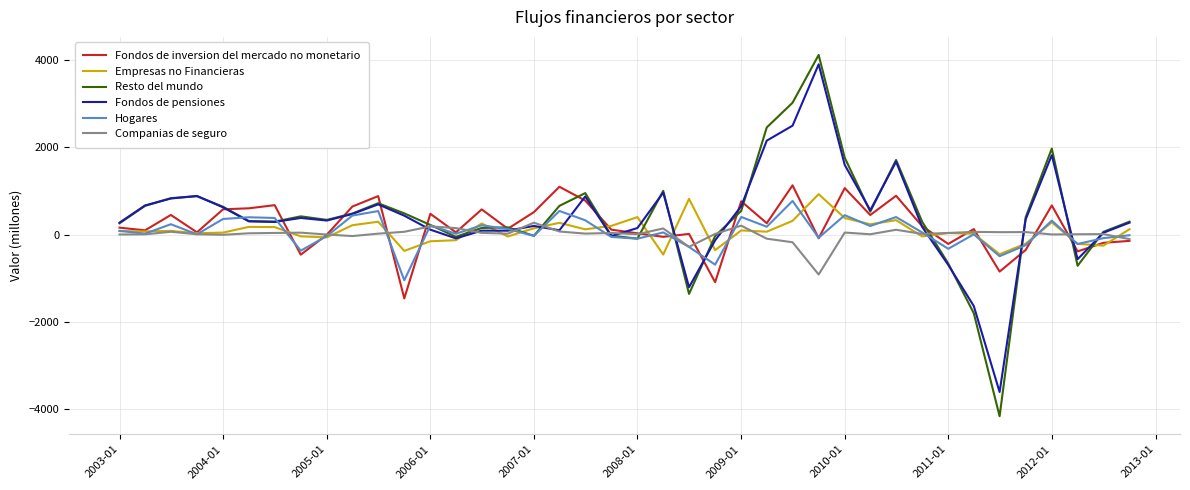

Which series has the largest range (max minus min)?

Resto del mundo